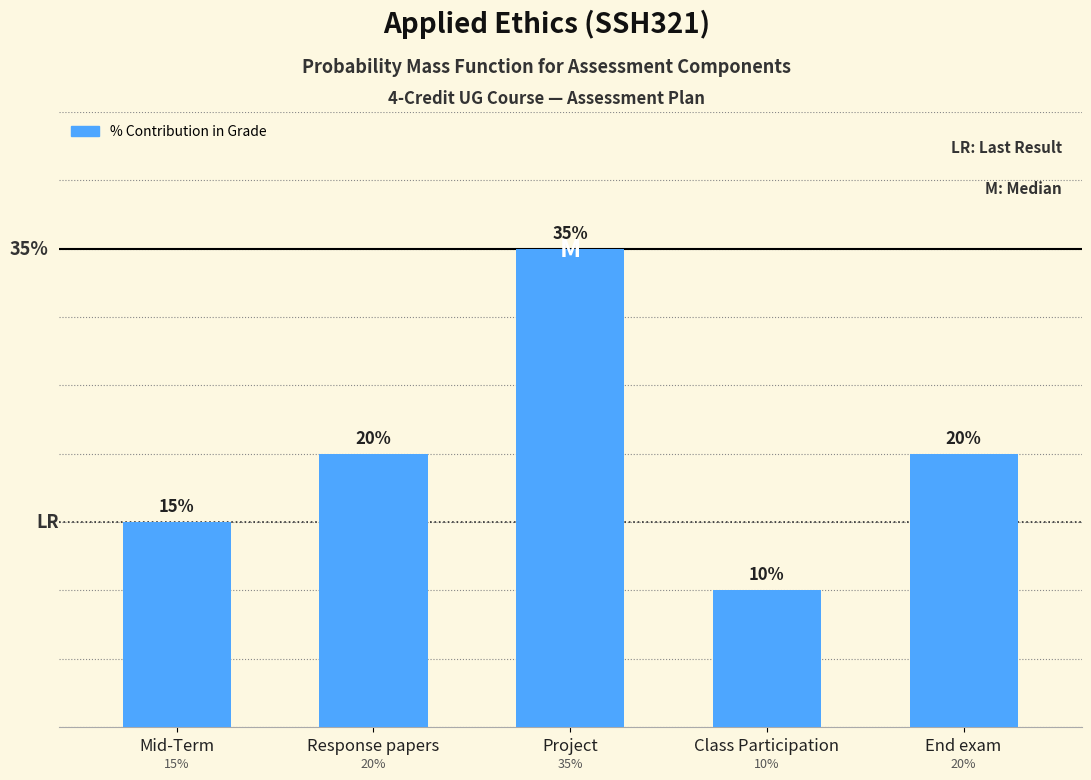

Which has a higher value, Response papers or Project?

Project